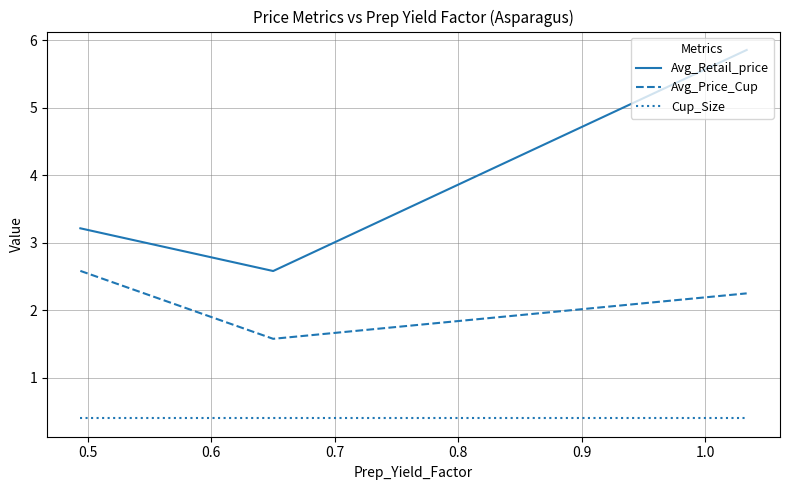

How many Avg_Price_Cup values are between 1 and 2?

1